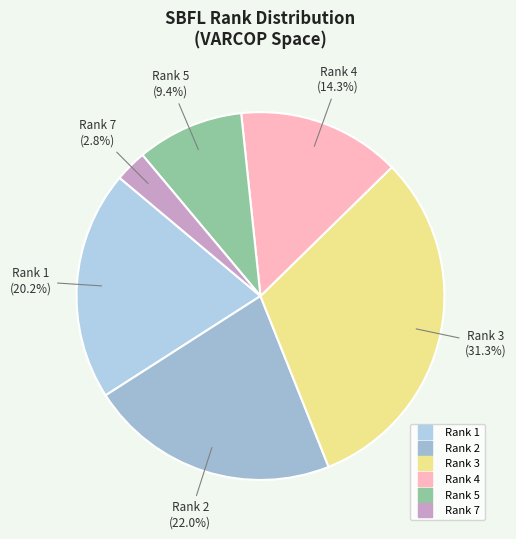

Count the number of slices in the pie.

6